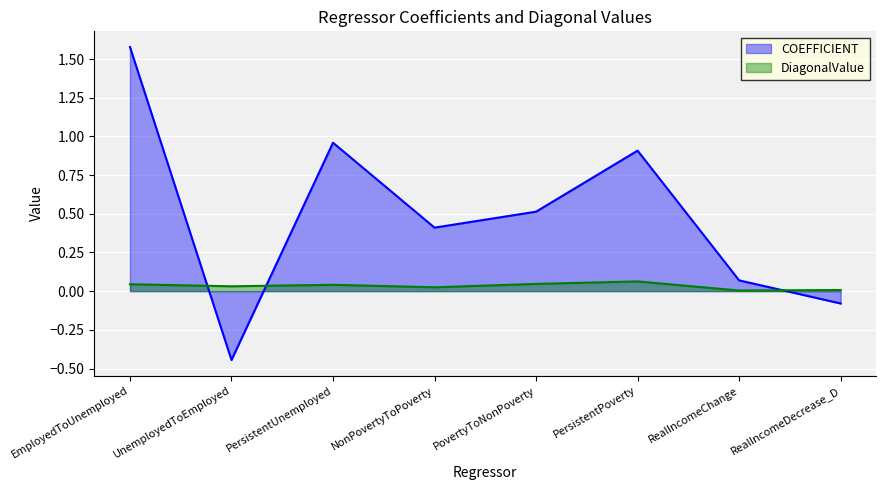

What are all the series names shown in the legend?

COEFFICIENT, DiagonalValue